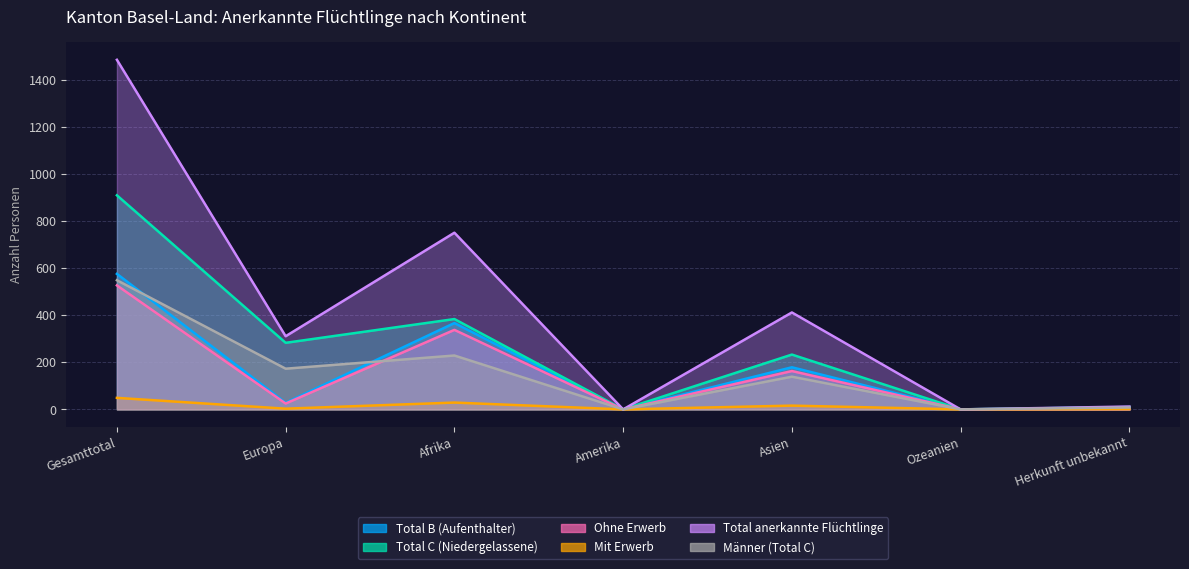

Between Europa and Ozeanien, which series saw the biggest shift?

Total anerkannte Flüchtlinge